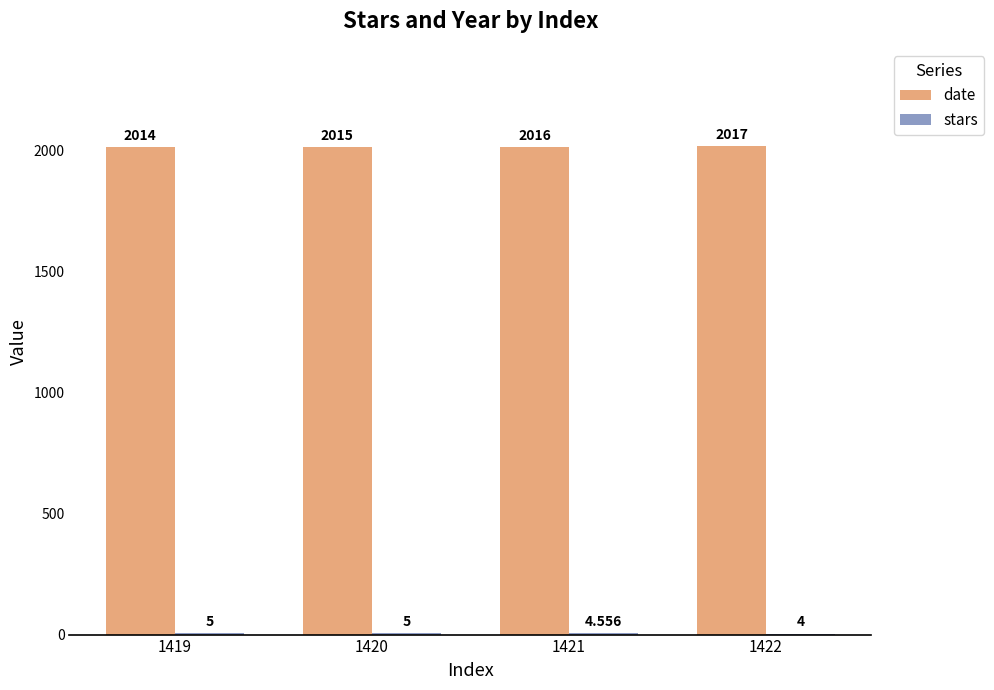

How many categories are shown in the chart?

4